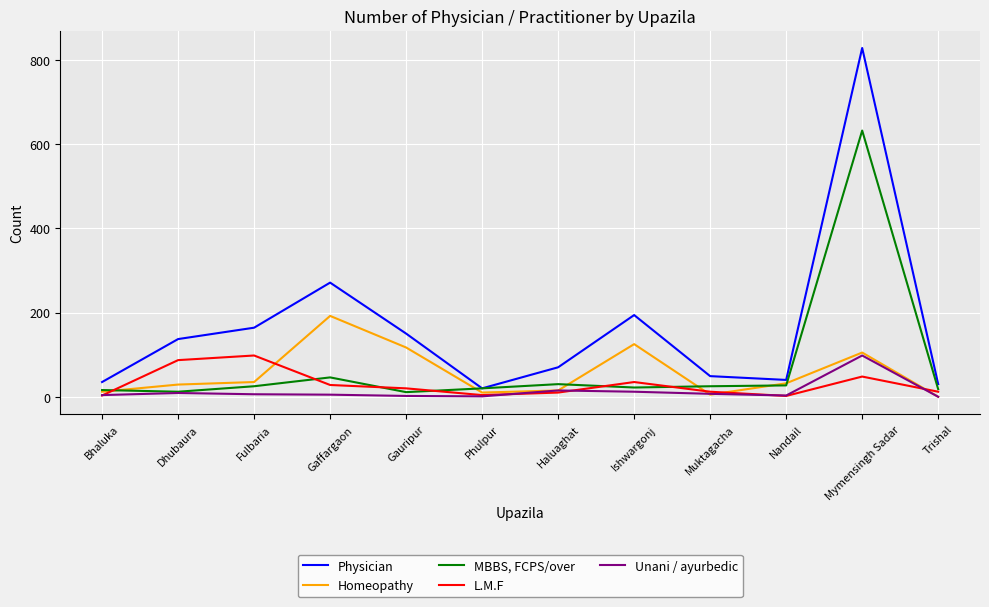

Rank the series at Mymensingh Sadar from highest to lowest value.

Physician, MBBS, FCPS/over, Homeopathy, Unani / ayurbedic, L.M.F